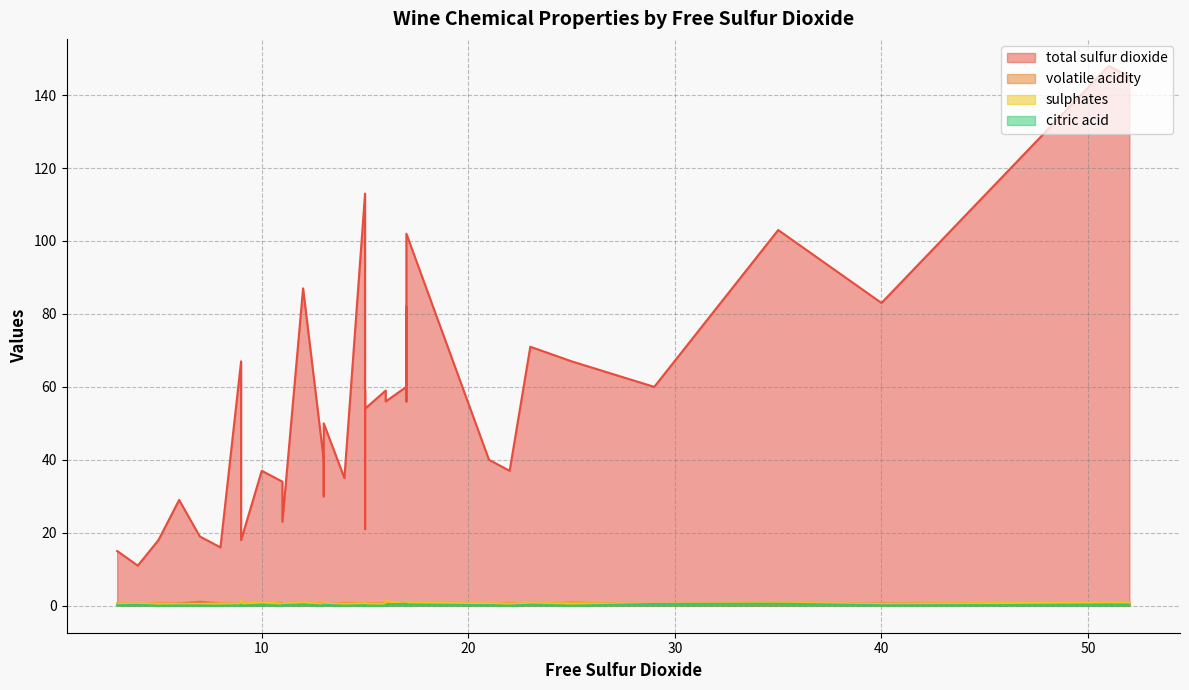

Reading right to left, list all the values displayed in this chart.

total sulfur dioxide: 12=87.0	7=19.0	13=30.0	3=15.0	5=18.0	13=50.0	40=83.0	15=113.0	22=37.0	17=82.0	8=16.0	14=35.0	10=37.0	4=11.0	11=23.0	21=40.0	9=67.0	10=37.0	23=71.0	29=60.0	17=56.0	6=29.0	16=56.0	35=103.0	51=148.0	52=145.0	9=29.0	16=59.0	17=102.0	15=65.0	17=102.0	9=18.0	15=21.0	15=59.0	13=40.0	11=34.0	17=60.0	15=54.0	25=67.0	11=34.0
volatile acidity: 12=0.5	7=1.1	13=0.4	3=0.6	5=0.6	13=0.3	40=0.6	15=0.7	22=0.7	17=0.7	8=0.6	14=0.7	10=0.4	4=0.4	11=0.4	21=0.4	9=0.5	10=0.4	23=0.4	29=0.2	17=0.3	6=0.6	16=0.6	35=0.3	51=0.6	52=0.6	9=0.6	16=0.6	17=0.5	15=0.6	17=0.5	9=0.6	15=0.7	15=0.6	13=0.7	11=0.7	17=0.3	15=0.8	25=0.9	11=0.7
sulphates: 12=0.8	7=0.5	13=0.7	3=0.6	5=0.6	13=0.6	40=0.5	15=0.7	22=0.6	17=0.5	8=0.6	14=0.6	10=0.9	4=0.6	11=0.6	21=0.6	9=0.5	10=0.9	23=0.7	29=0.5	17=1.1	6=0.5	16=1.3	35=0.8	51=0.9	52=0.9	9=1.6	16=0.5	17=0.8	15=0.5	17=0.8	9=0.6	15=0.5	15=0.5	13=0.6	11=0.6	17=0.6	15=0.7	25=0.7	11=0.6
citric acid: 12=0.4	7=0.1	13=0.3	3=0.1	5=0.0	13=0.2	40=0.1	15=0.1	22=0.0	17=0.1	8=0.0	14=0.0	10=0.2	4=0.2	11=0.2	21=0.1	9=0.1	10=0.2	23=0.3	29=0.5	17=0.5	6=0.1	16=0.3	35=0.6	51=0.2	52=0.2	9=0.3	16=0.0	17=0.4	15=0.1	17=0.4	9=0.0	15=0.0	15=0.1	13=0.0	11=0.0	17=0.6	15=0.0	25=0.0	11=0.0